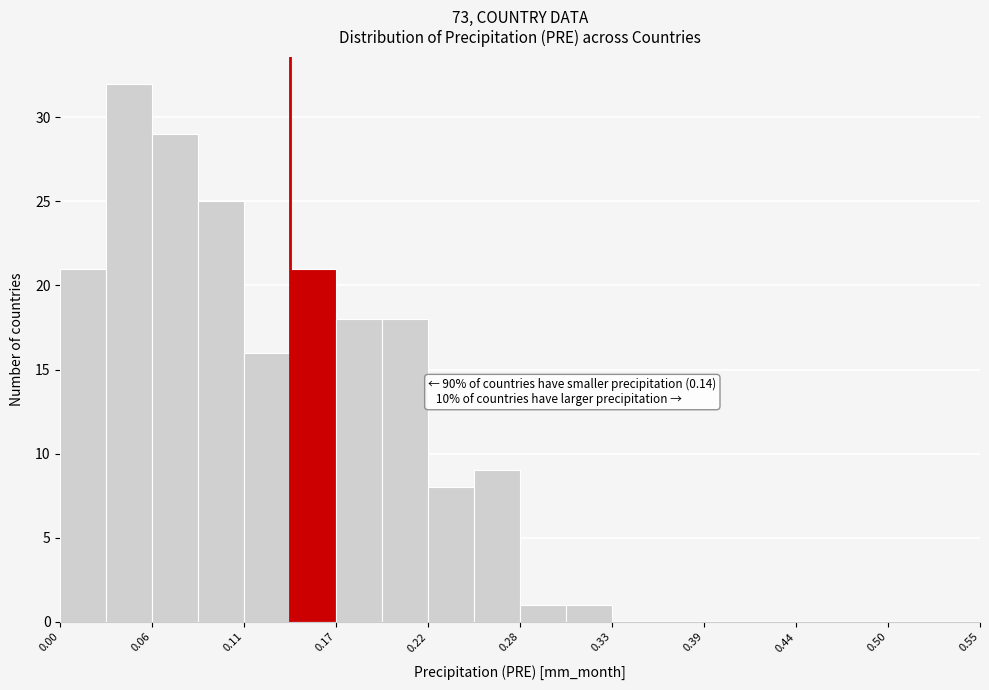

Around what value on the x-axis is the tallest bar? Give the approximate position of its centre, as read against the axis.

0.04